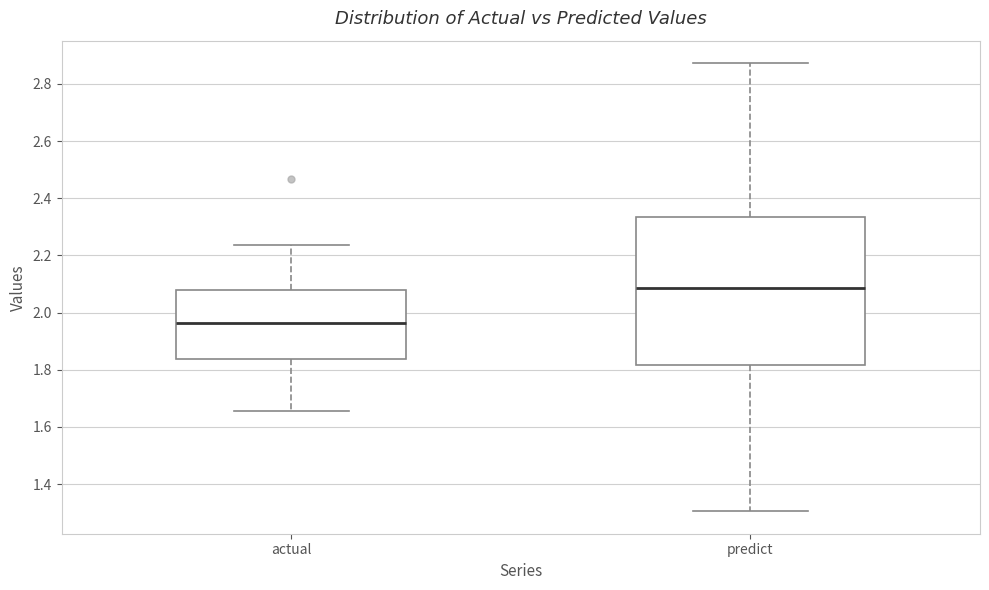

Which box has the lowest median line?

actual